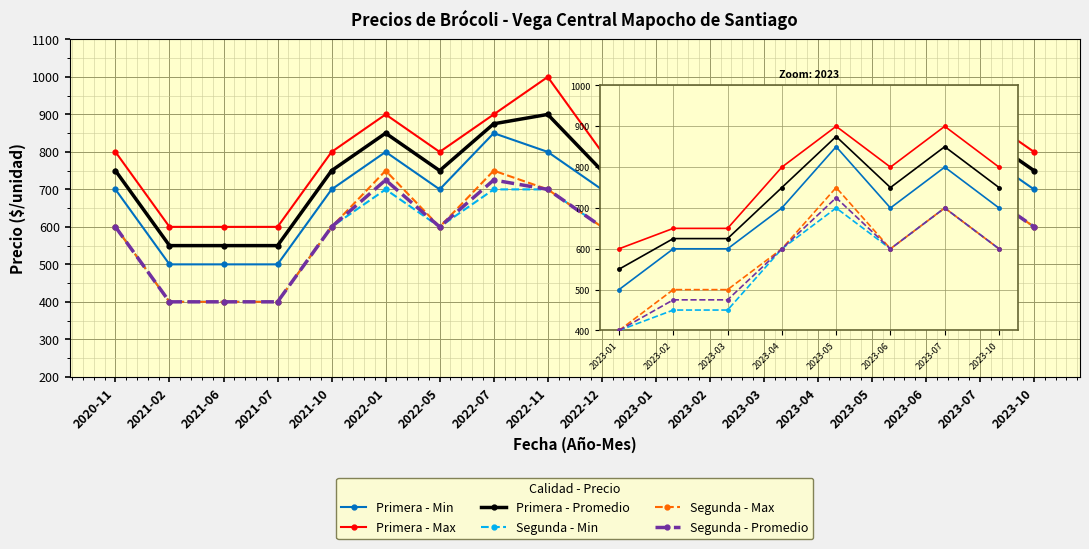

What is the difference between the second highest and second lowest values in the Segunda - Promedio series?

225